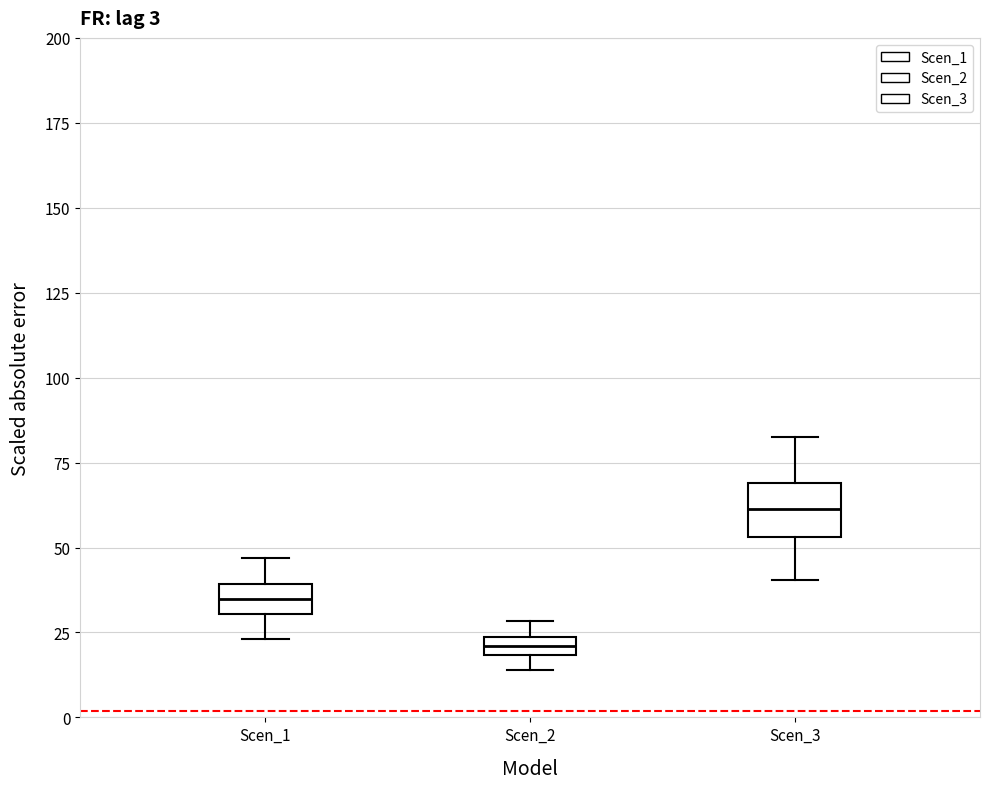

Where does the median line of the box for Scen_3 sit on the y-axis? The values are not printed on the chart, so give them approximately, as read against the axis.

60